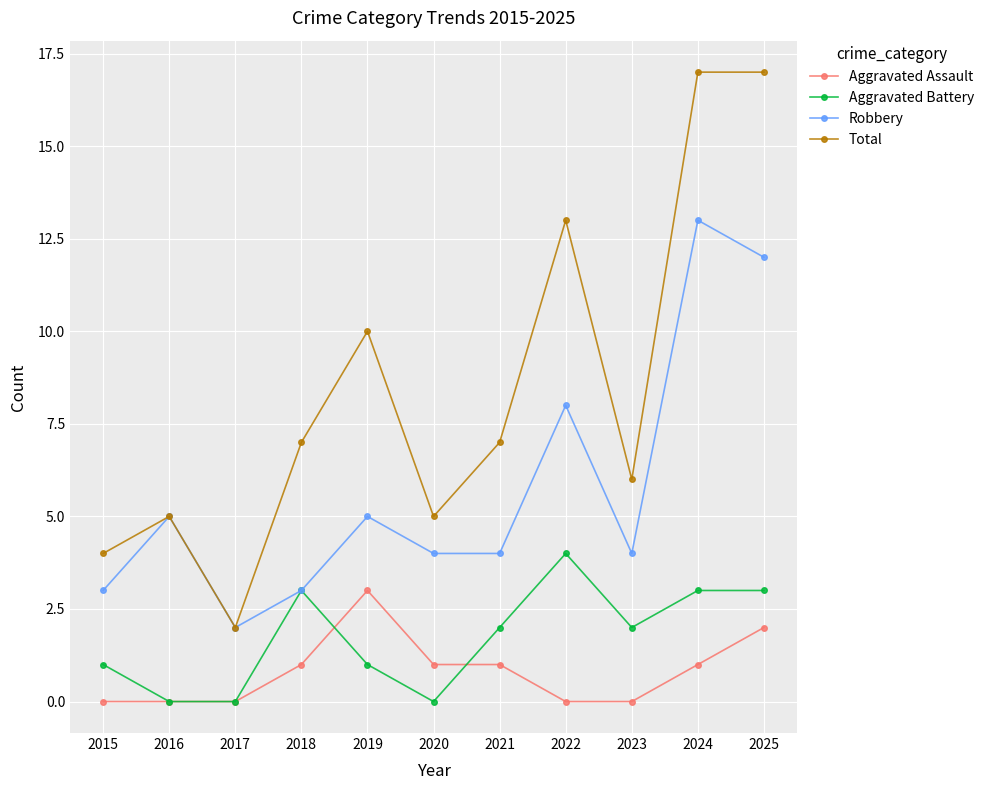

At which category does Total reach its first local peak?

2016